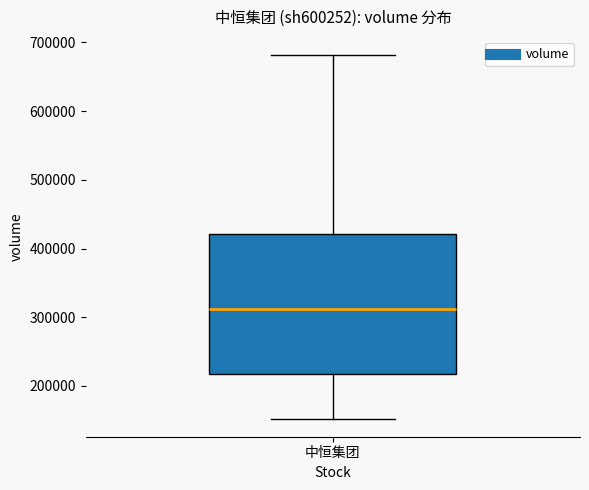

Where is the upper edge of the box for 中恒集团 on the y-axis? The values are not printed on the chart, so give them approximately, as read against the axis.

420000